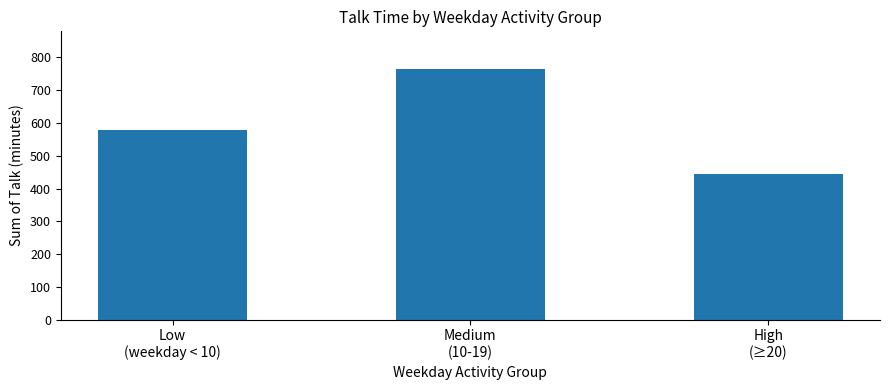

True or false: the data shows 444.5 at High
(≥20).

True